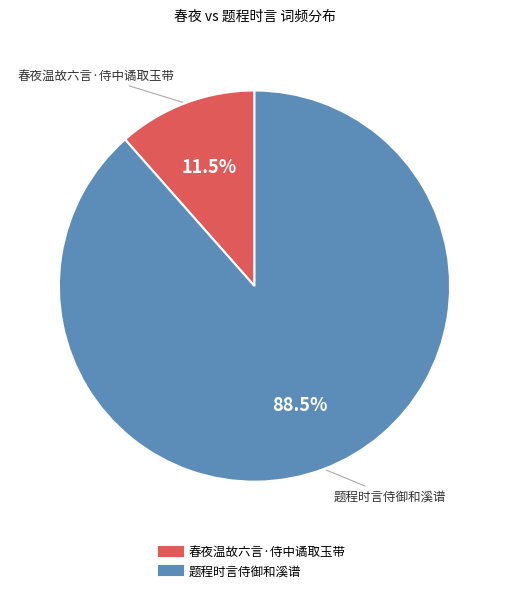

Which slice is the largest?

题程时言侍御和溪谱